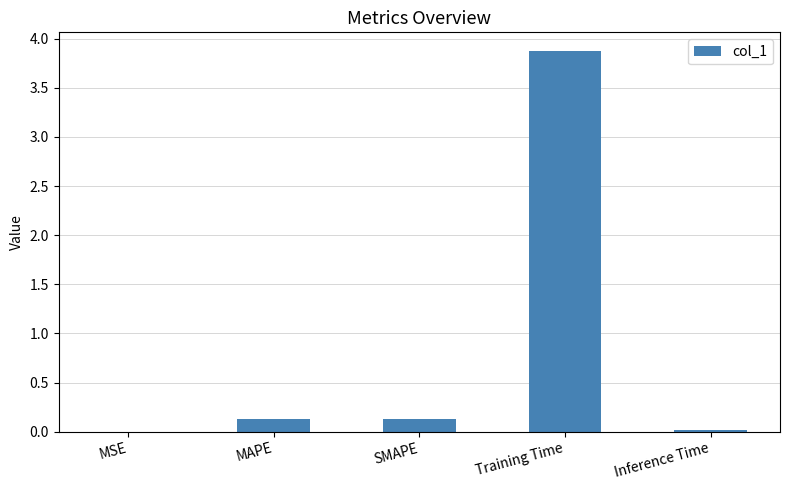

Are the bars grouped side by side (vs. stacked)?

No